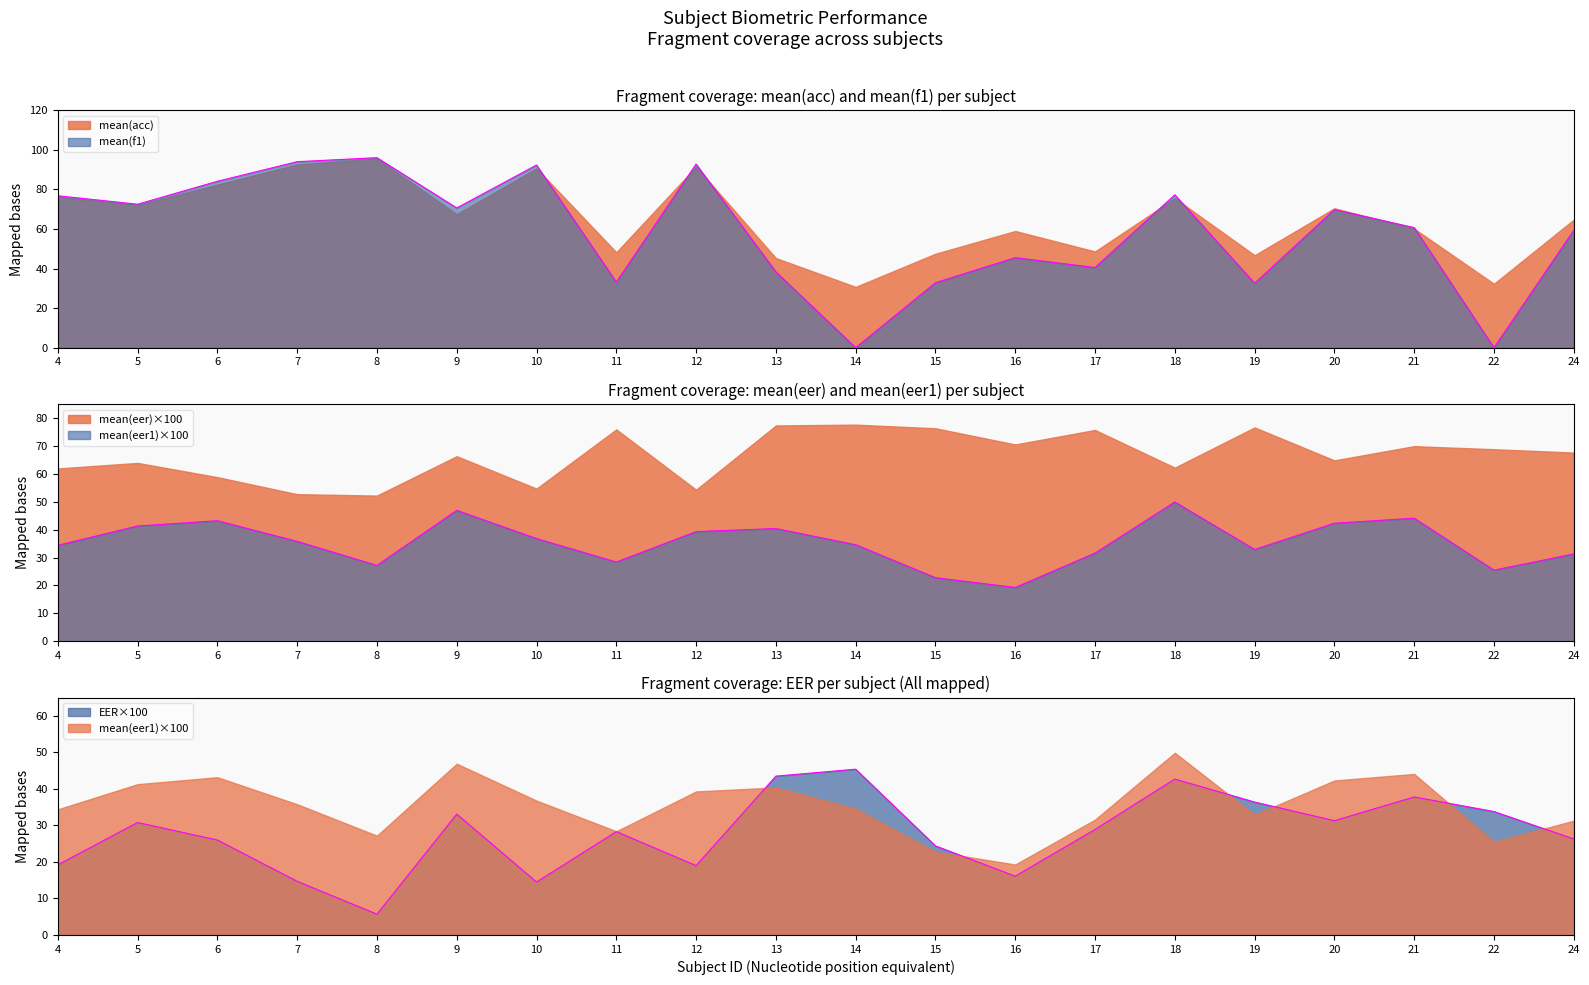

The value of mean(acc) at 20 is 34.1. True or false?

False